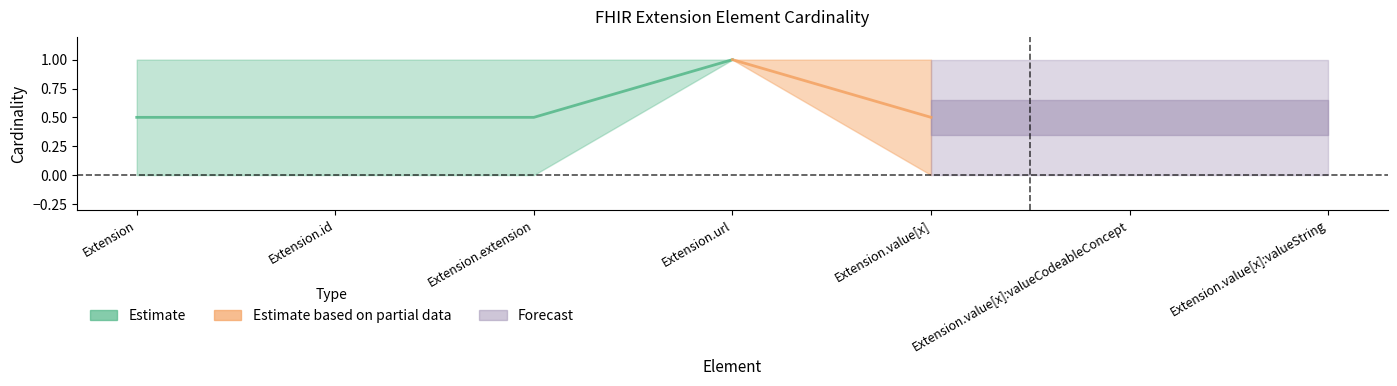

Which category has the lowest value across all series?

Extension